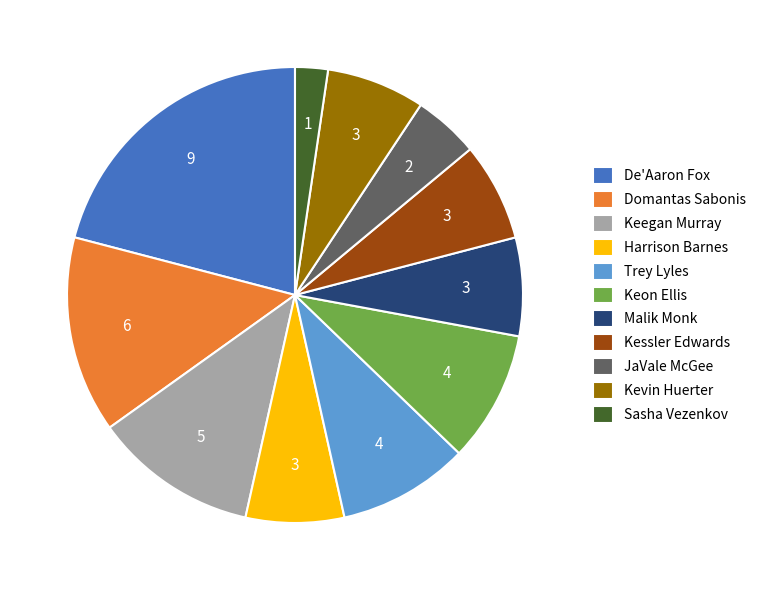

Is there a majority slice in this chart?

No